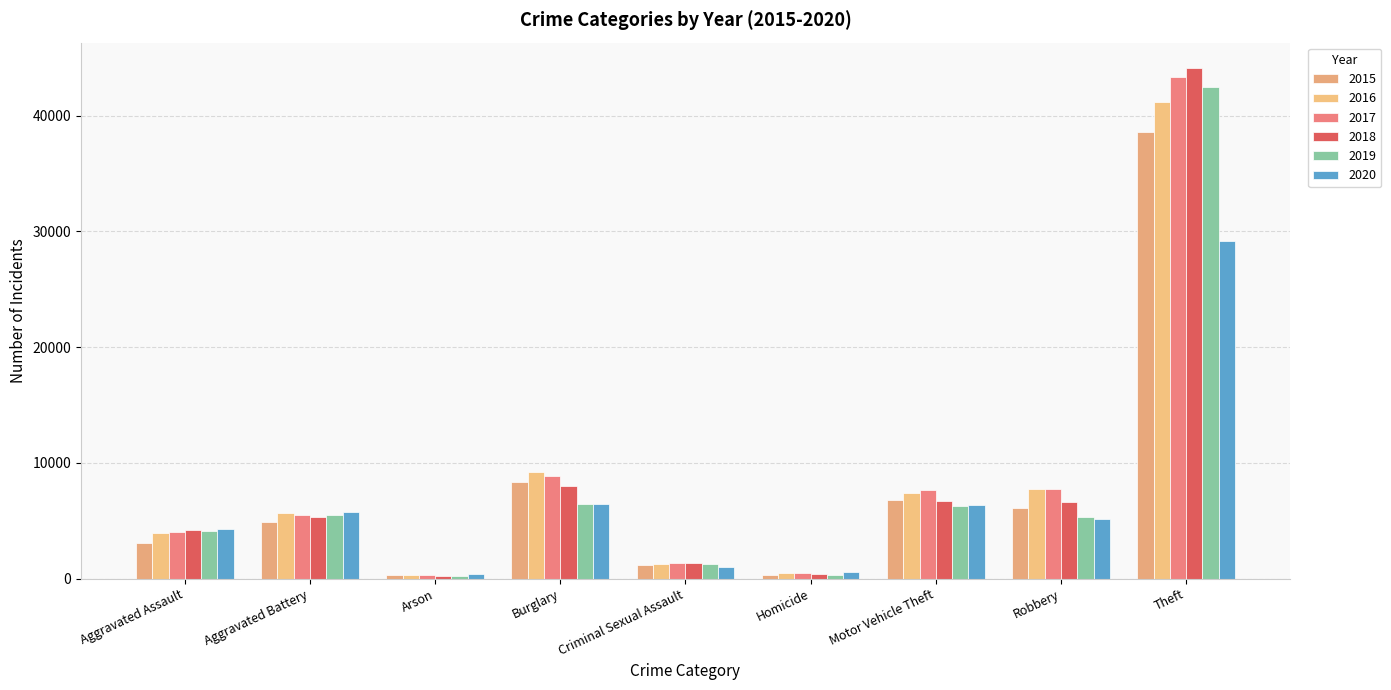

At which category is the sum across all series the highest?

Theft